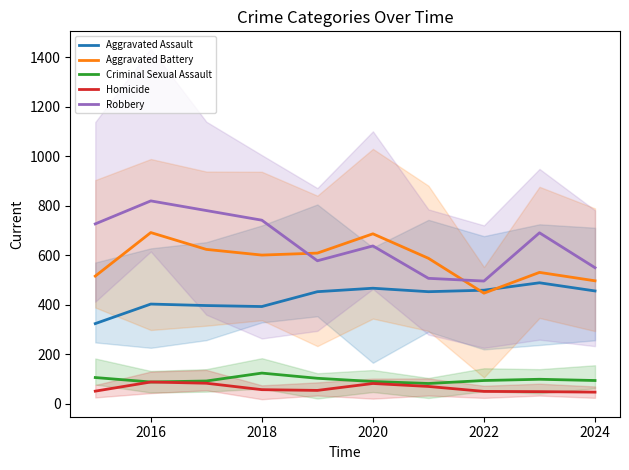

At which category is the sum across all series the highest?

2016